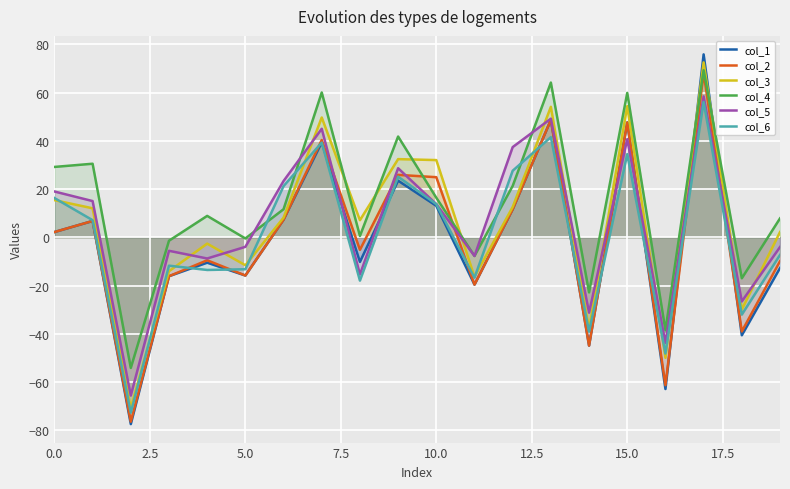

What position from the left is 16?

17